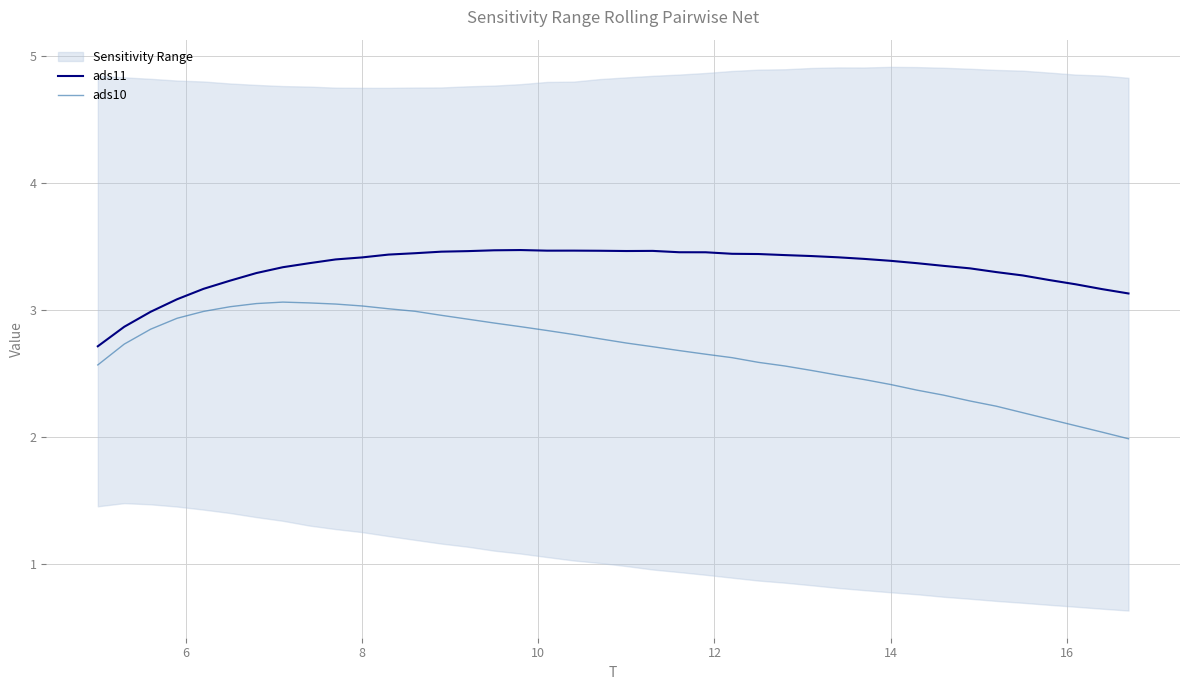

What is the minimum value for ads11?

2.7